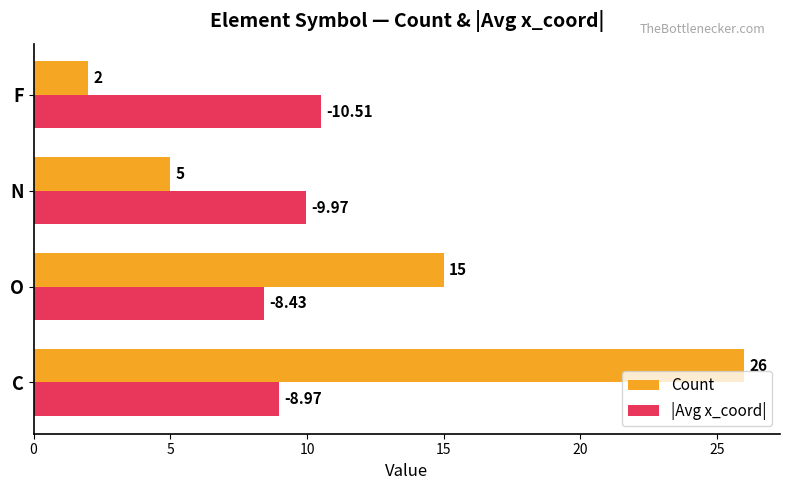

What is the total value across all series at C?

35.0